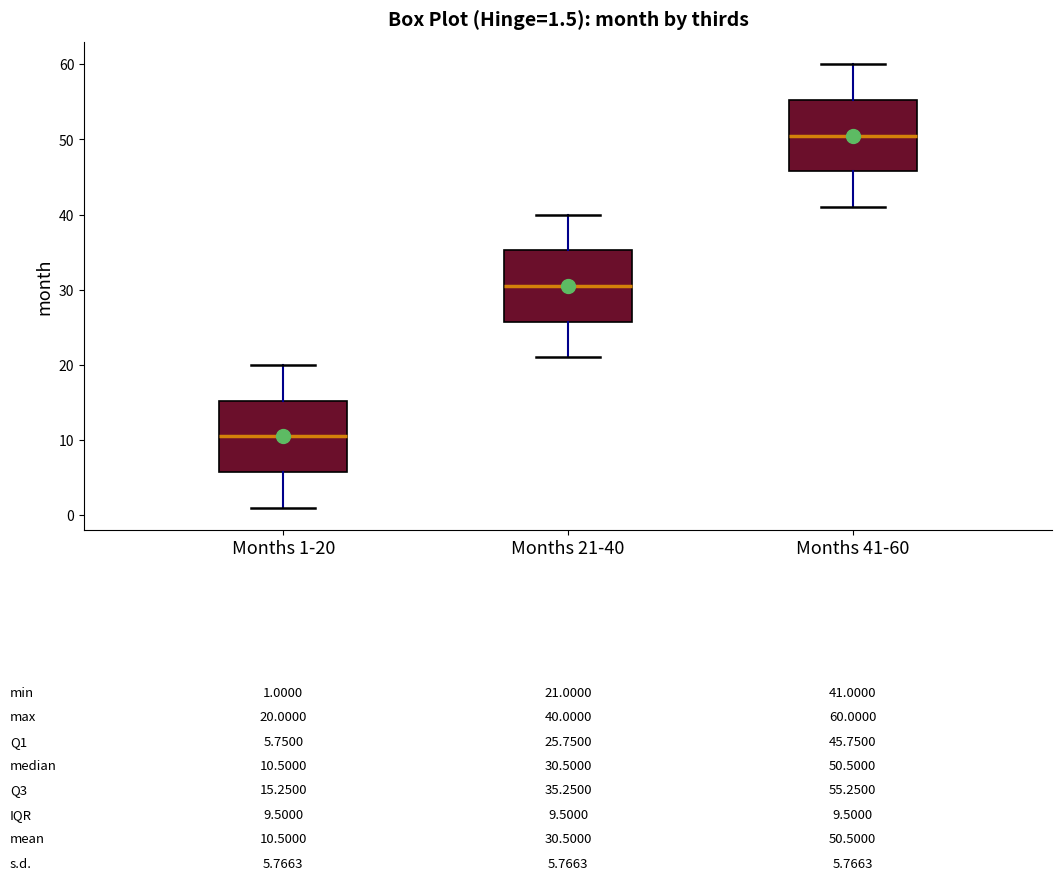

Which box has the highest median line?

Months 41-60